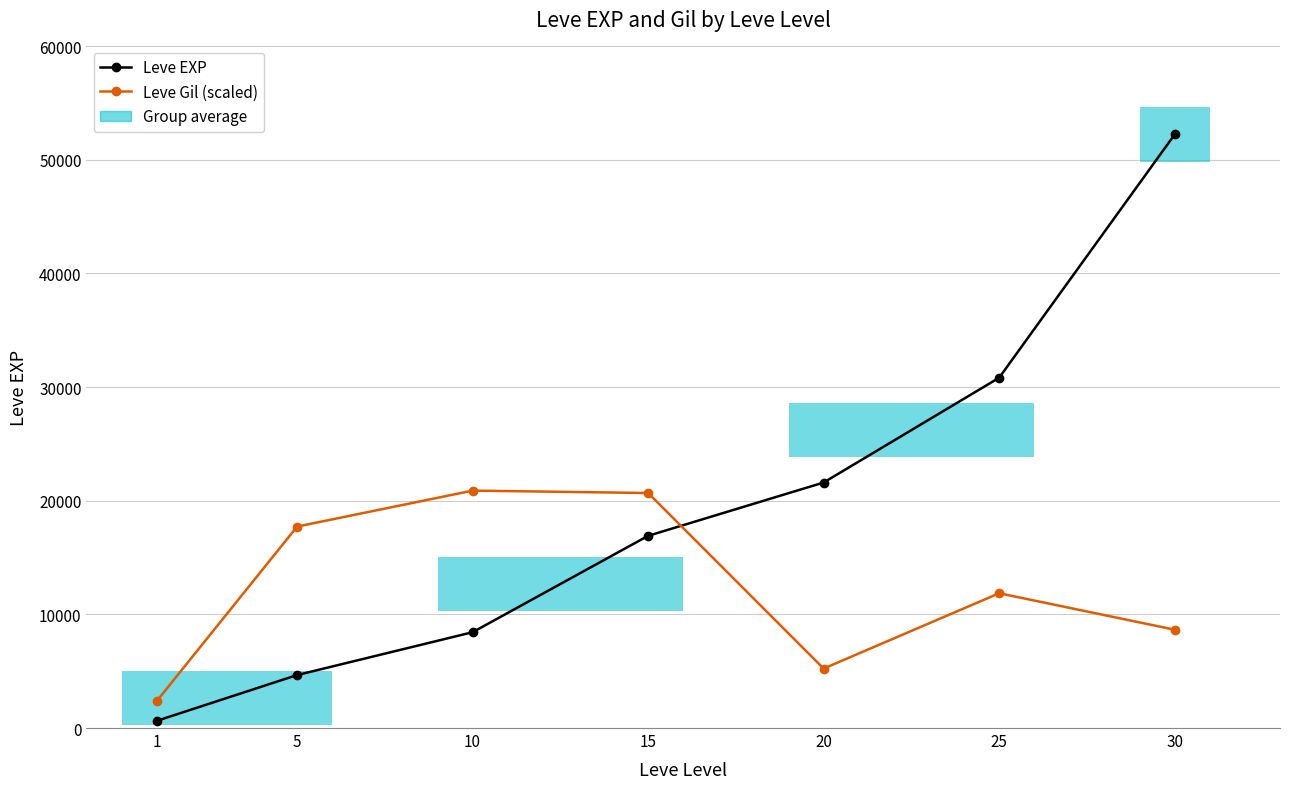

What is the minimum value shown in the chart?

630.0